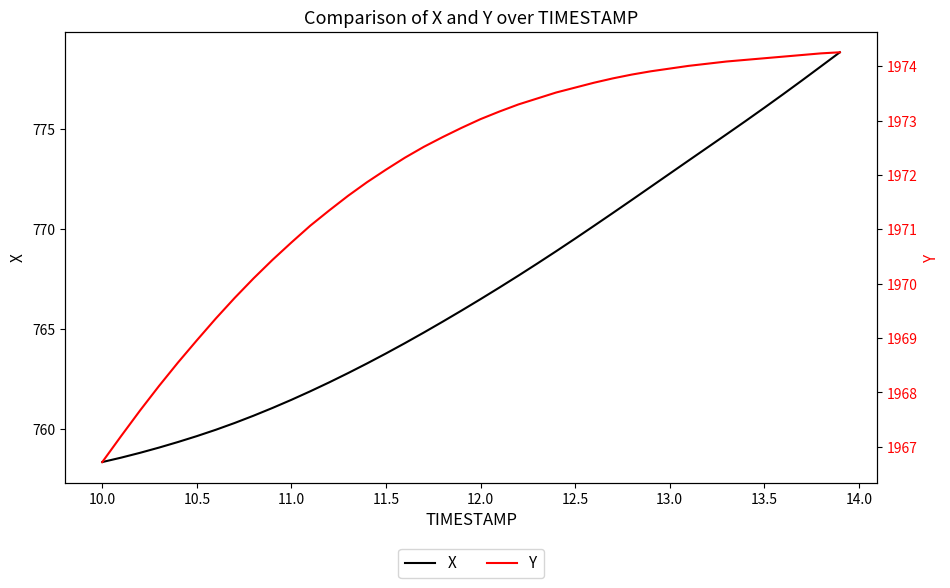

Which series has the largest range (max minus min)?

X